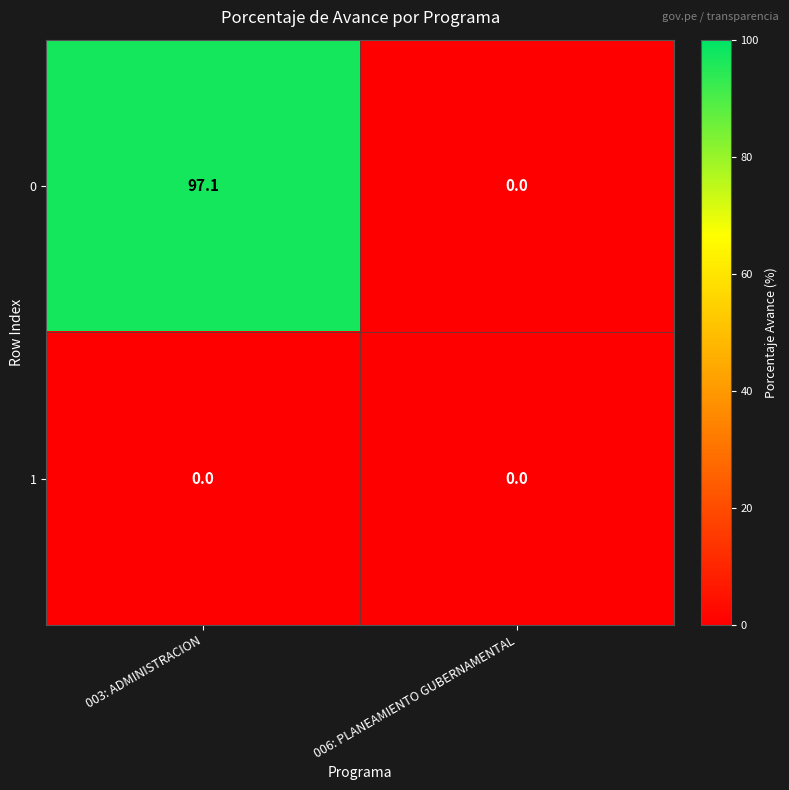

The 0 series shows 97.1 at 003: ADMINISTRACION. True or false?

True